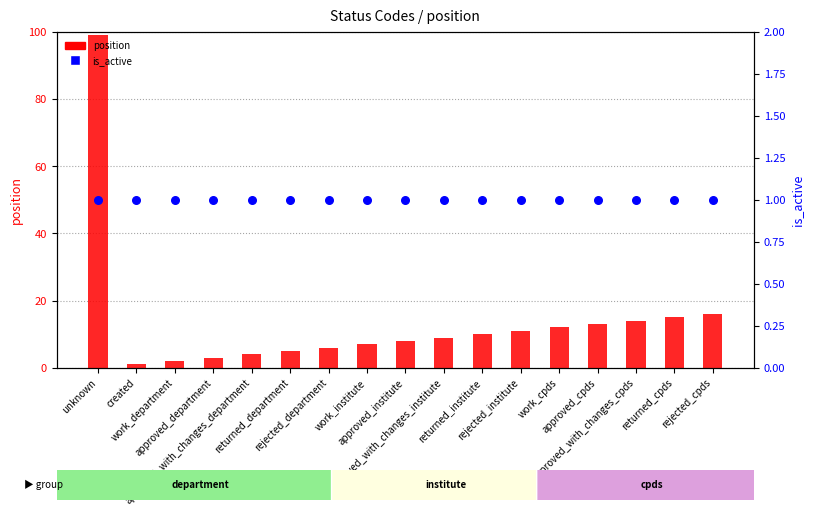

At which category is the sum across all series the highest?

unknown